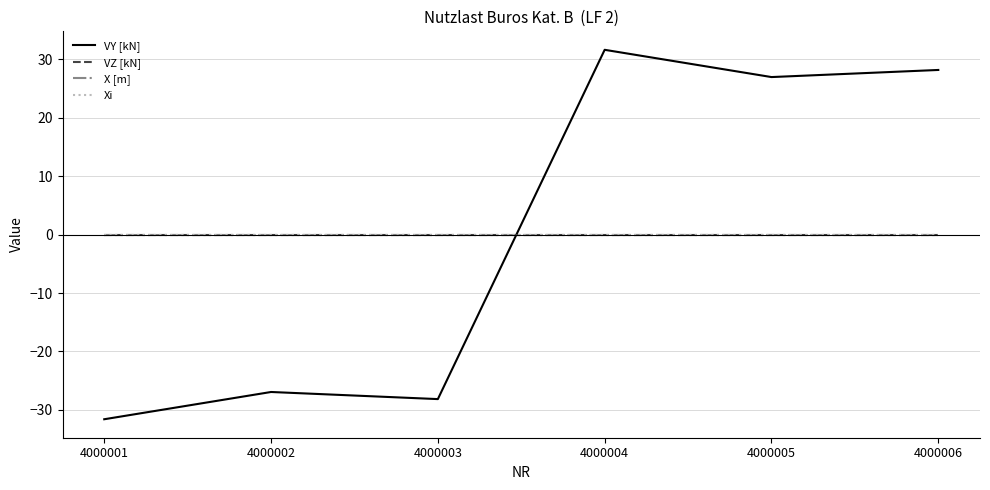

Which series has the largest total across all categories?

VY [kN]